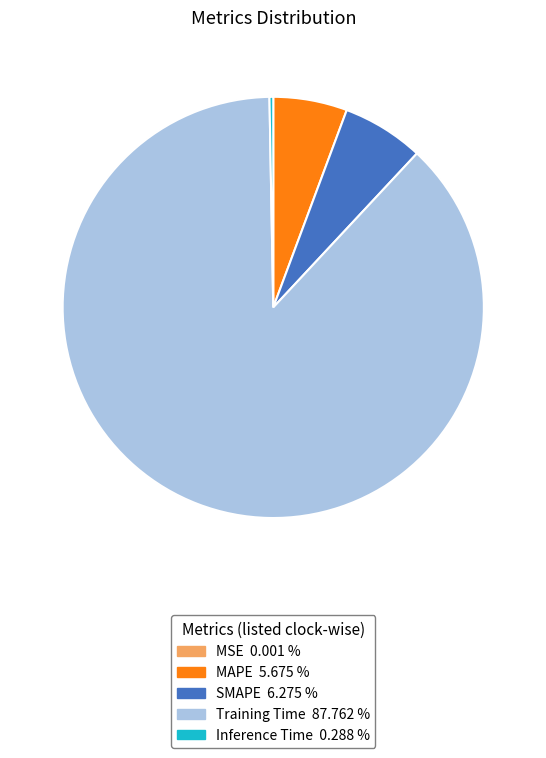

Which category has the biggest portion of the pie?

Training Time